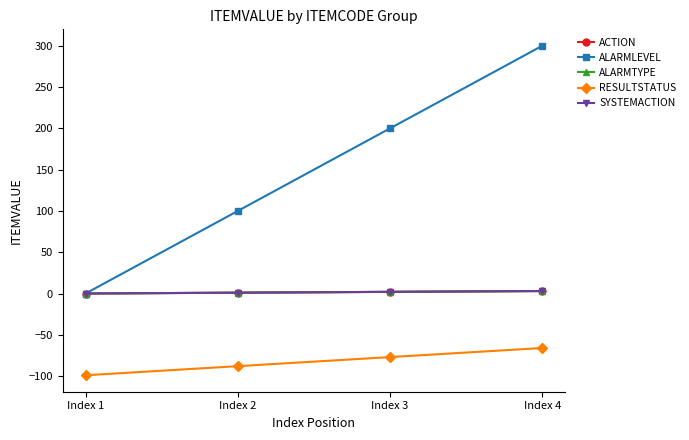

Does the chart have visible grid lines?

No